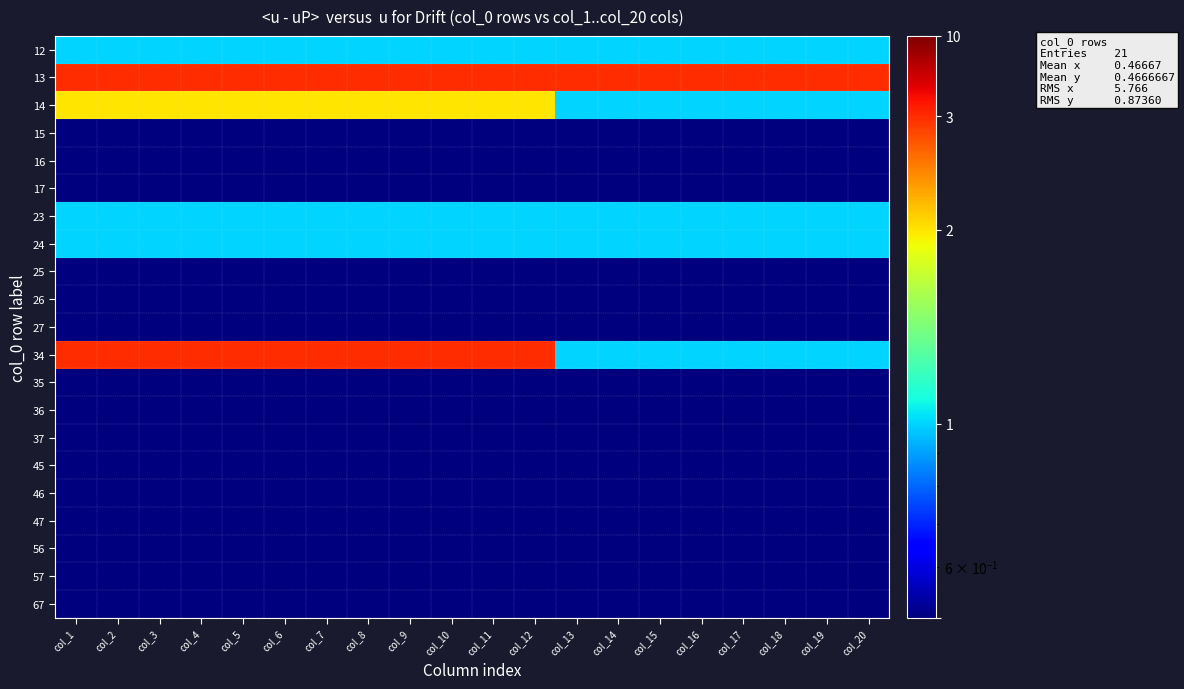

Which label corresponds to the largest value in the chart?

col_1